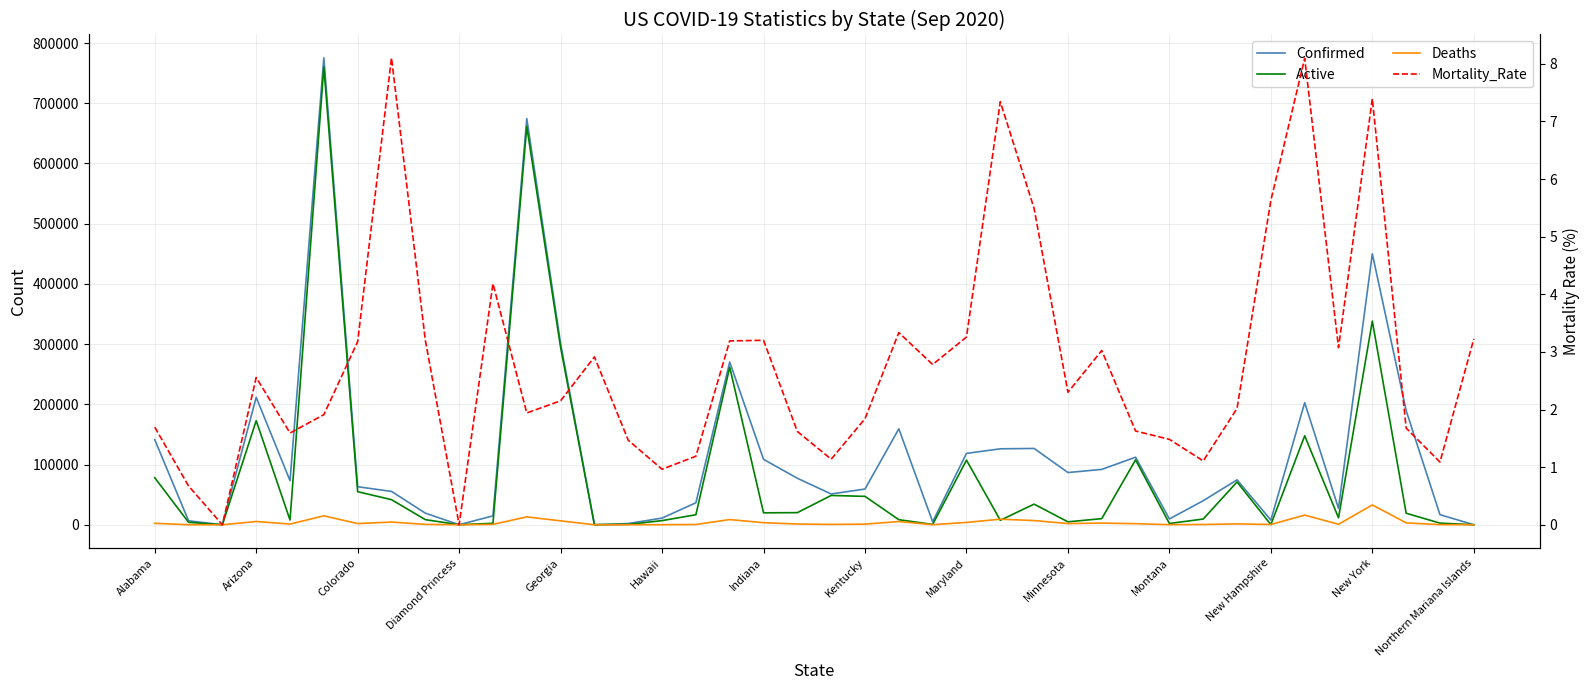

What is the value of the Deaths point at the 19th from the left?

3459.0